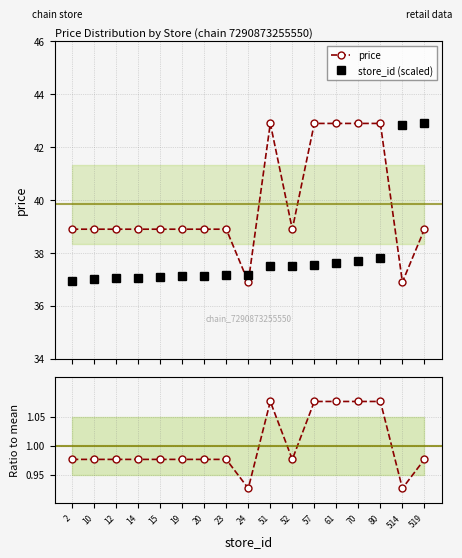

Where is price nearest to the value 39?

2